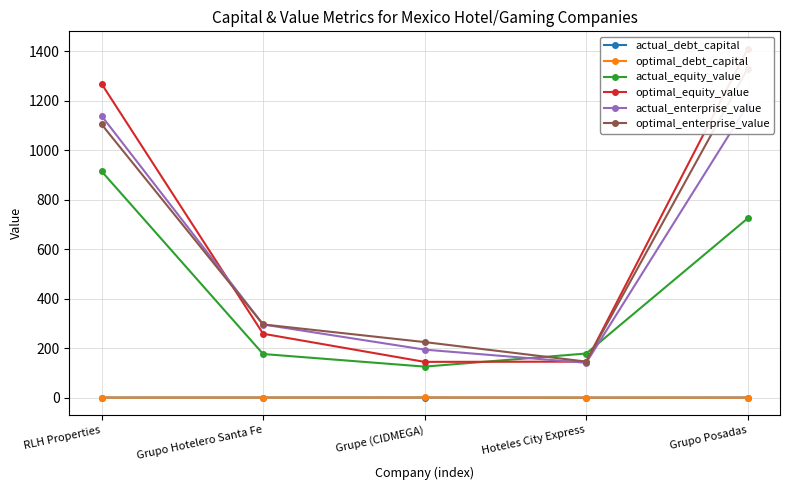

Is it true that optimal_enterprise_value equals 145.6 at Hoteles City Express?

True